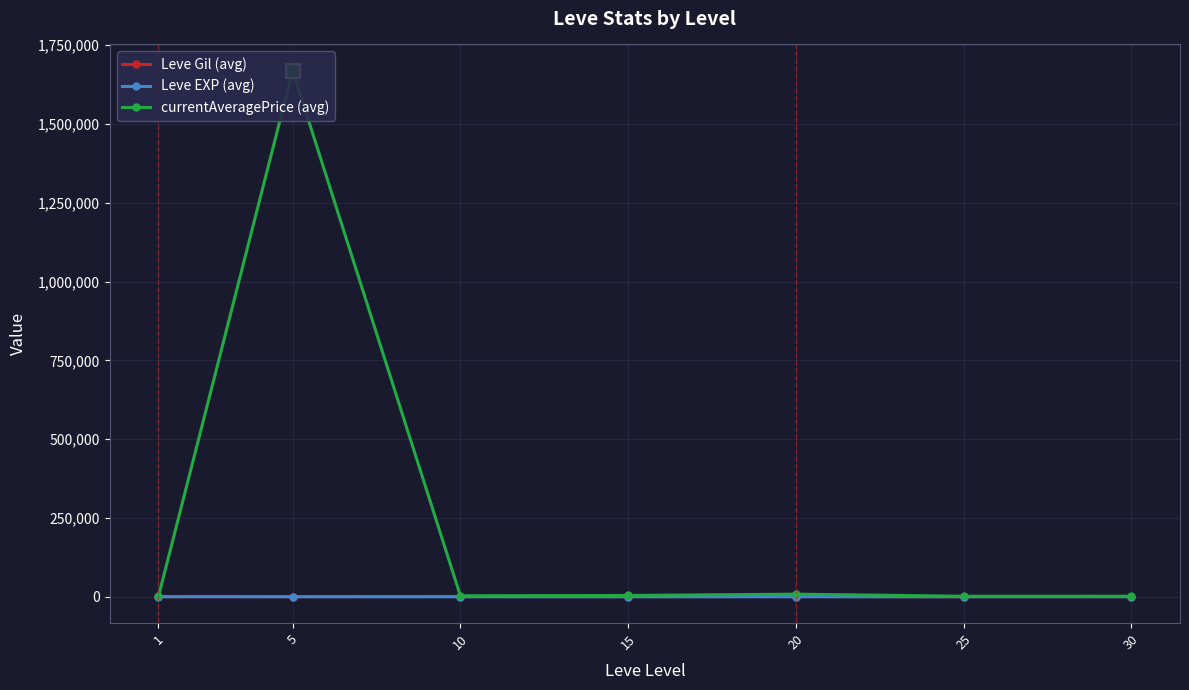

Reading left to right, list all the values displayed in this chart.

Leve Gil (avg): 1=232.5	5=363.3	10=803.3	15=620.0	20=770.0	25=296.7	30=430.0
Leve EXP (avg): 1=210.7	5=4.3	10=8.7	15=16.3	20=15.0	25=38.0	30=45.2
currentAveragePrice (avg): 1=1138.8	5=1668668.0	10=3082.8	15=4125.3	20=8285.0	25=1659.0	30=1747.5